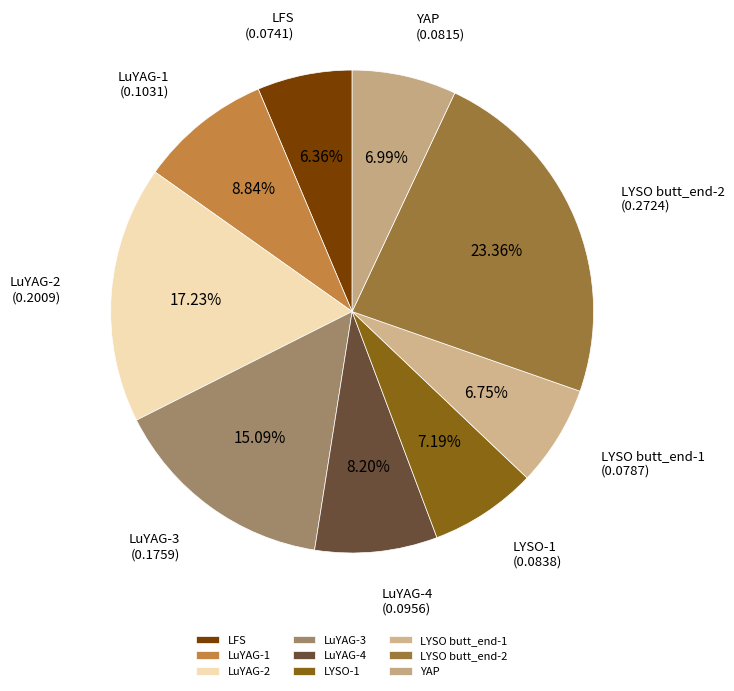

What is the largest slice in the pie chart?

LYSO butt_end-2